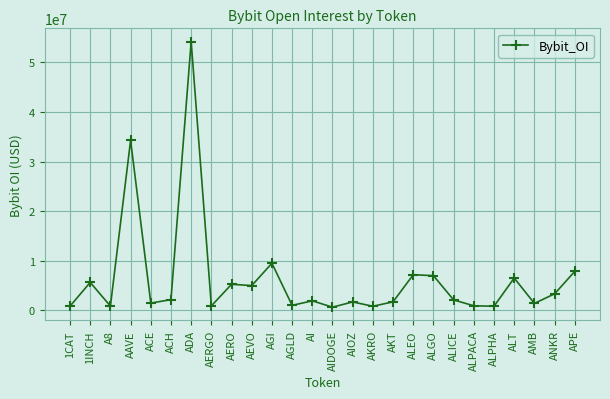

Does the chart display data point markers on the line(s)?

Yes